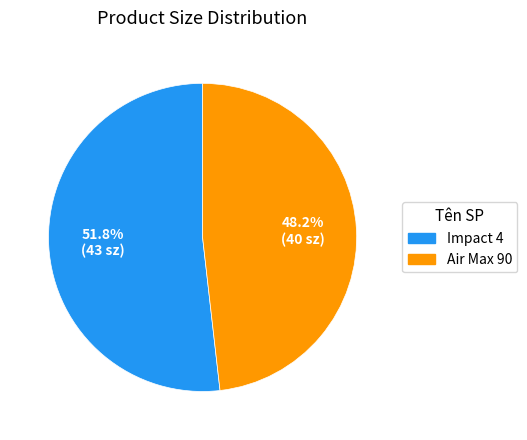

Which has a higher value, Impact 4 or Air Max 90?

Impact 4